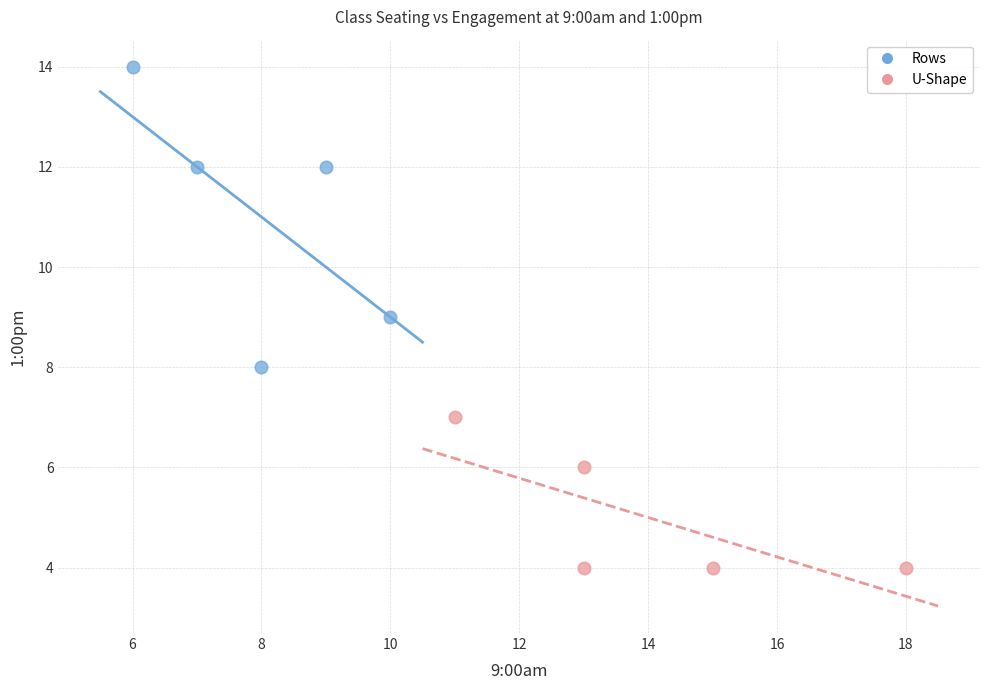

Which series has the widest spread of Y values?

Rows